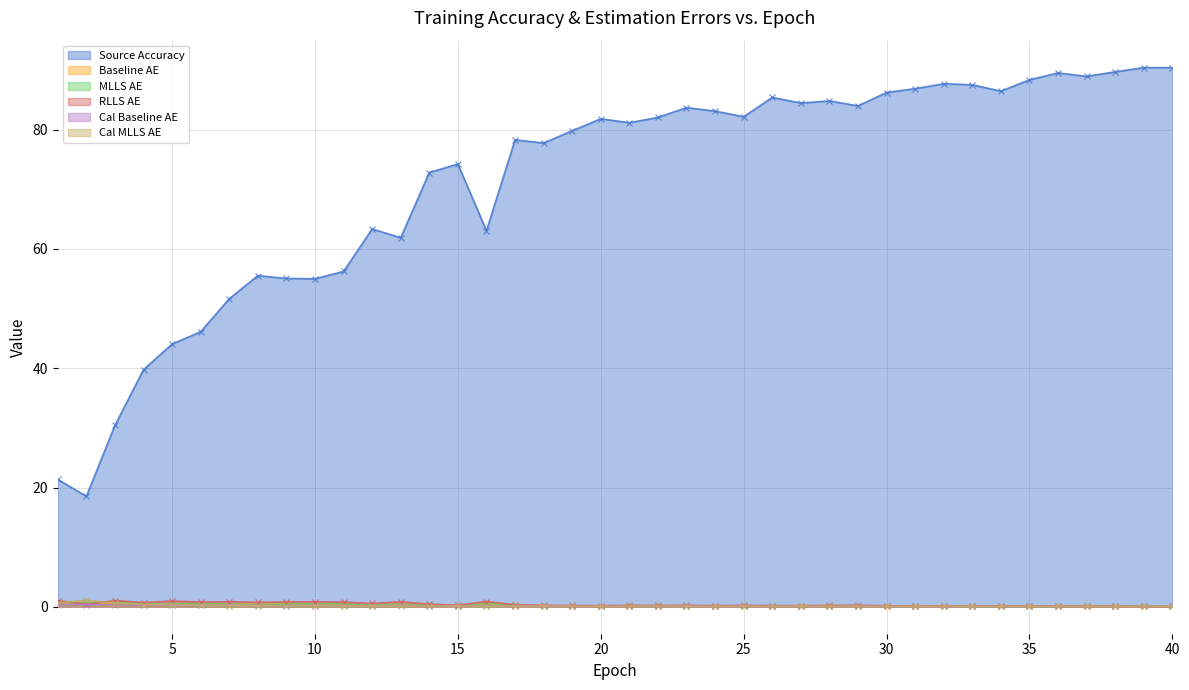

True or false: cal_MLLS_AE has more than 2 interior local peaks.

True